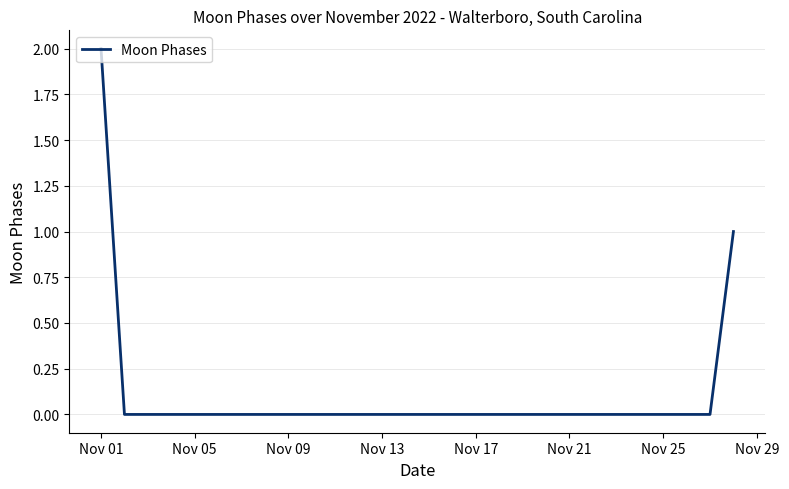

What is the greatest value displayed?

2